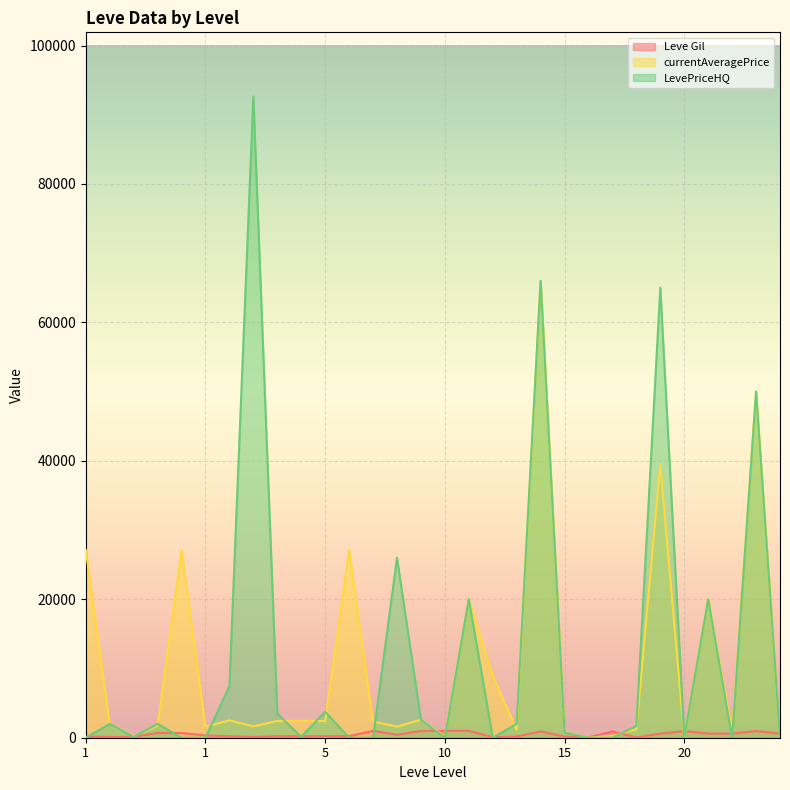

How many lines are shown in the chart?

3